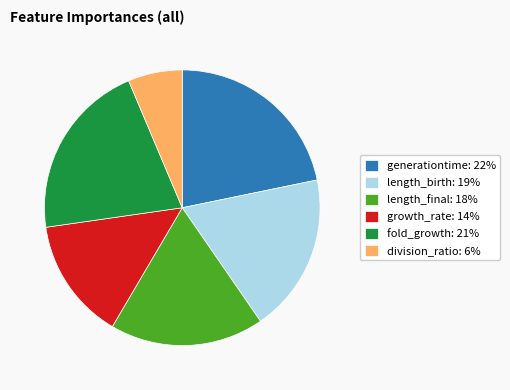

Is it true that growth_rate is 14% of the pie?

True